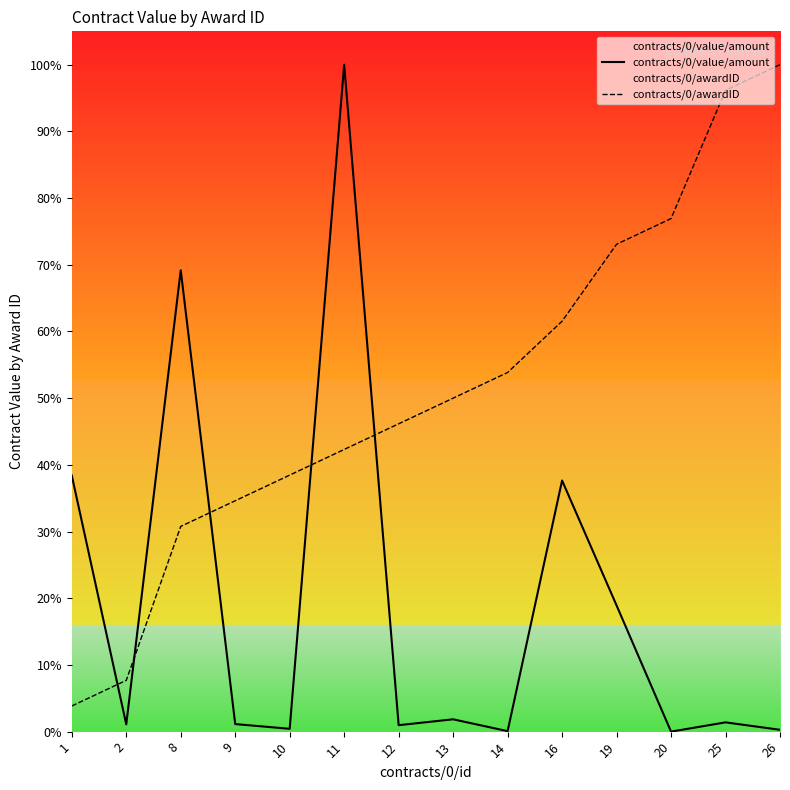

Which series ends up on top after the final intersection of contracts/0/value/amount and contracts/0/awardID?

contracts/0/awardID